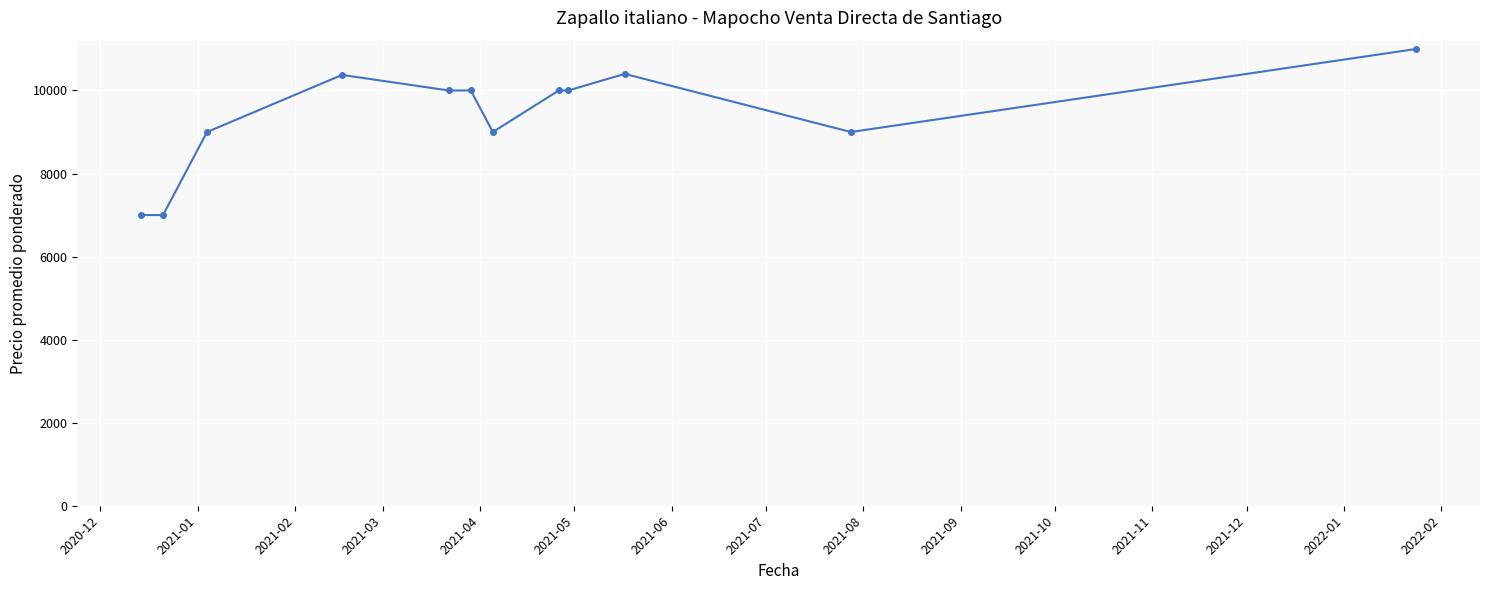

What is the minimum value shown in the chart?

7000